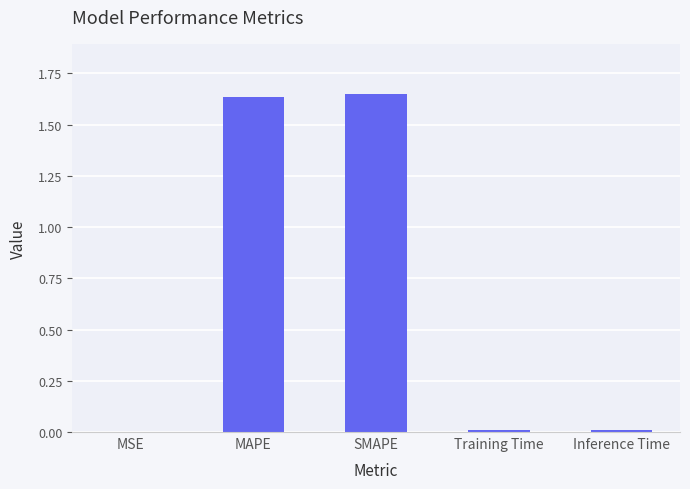

True or false: the data shows 0.9 at MAPE.

False